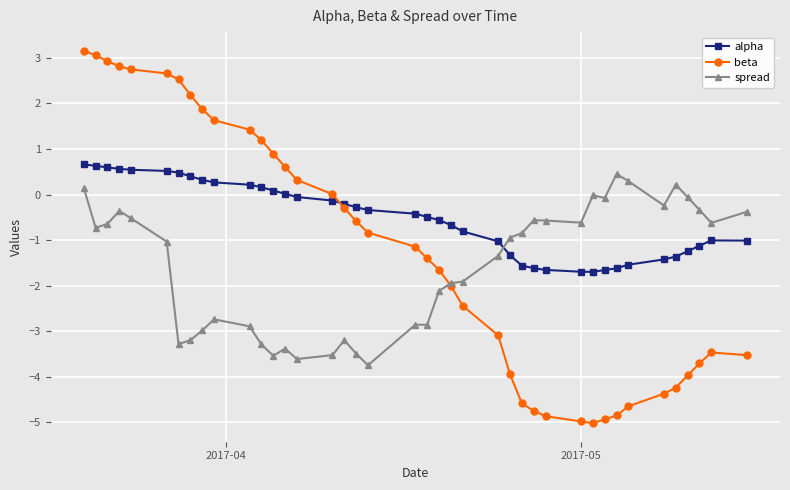

What is the minimum value for spread?

-3.7